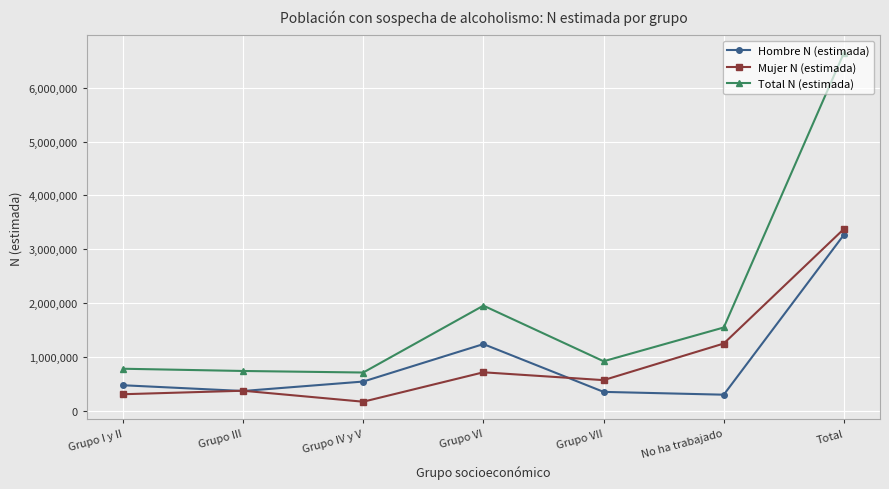

Count the number of data series in this chart.

3